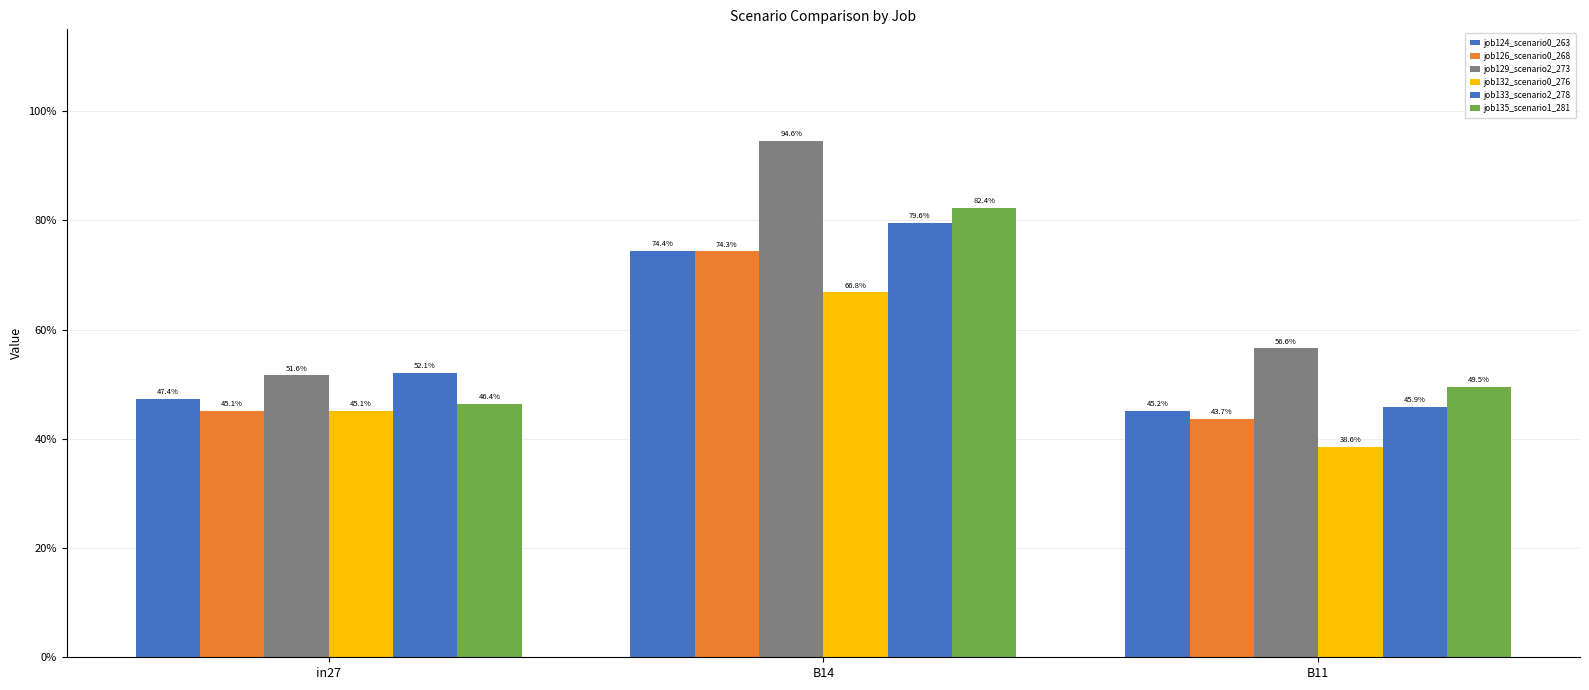

Does the chart contain stacked bars?

No